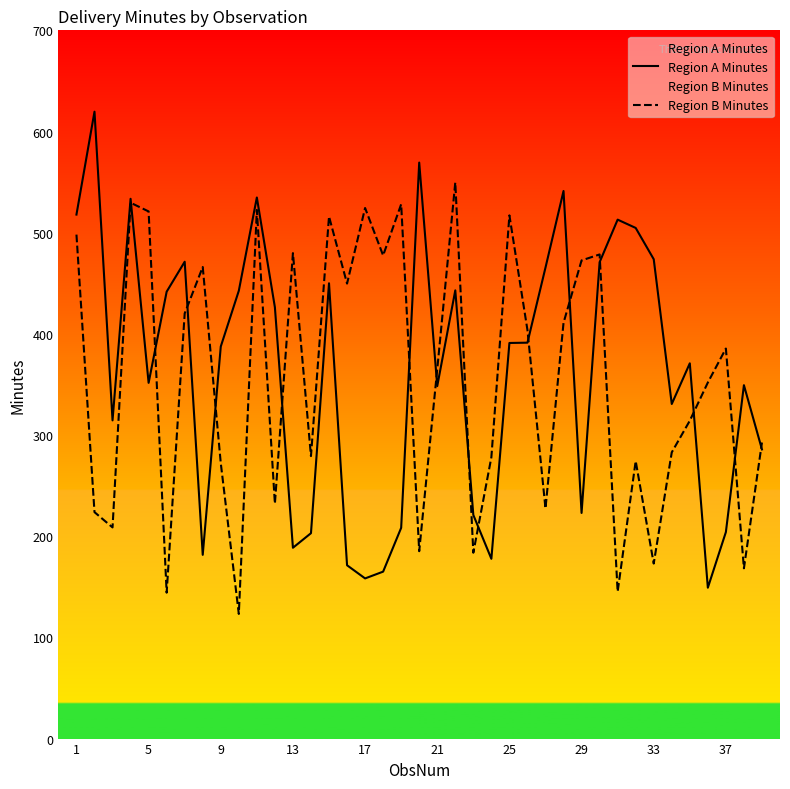

True or false: Region B Minutes and Region A Minutes intersect in this chart.

True